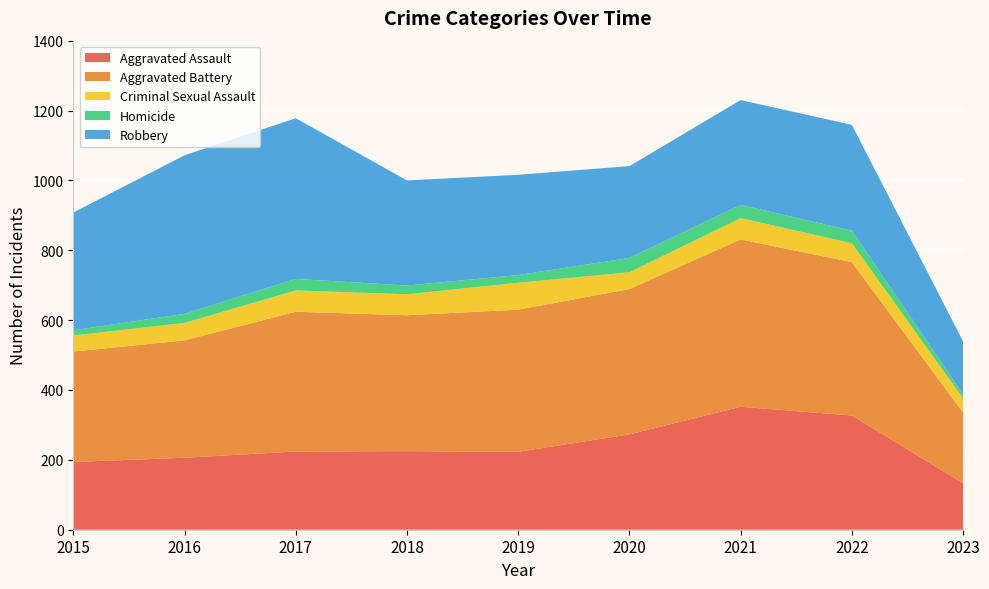

Reading left to right, what are all the values shown in this chart?

Aggravated Assault: 194	206	224	225	223	273	352	327	133
Aggravated Battery: 316	336	400	389	407	416	479	439	202
Criminal Sexual Assault: 46	50	61	60	77	48	61	54	41
Homicide: 15	26	33	25	22	41	38	36	11
Robbery: 337	454	460	301	287	263	300	303	152